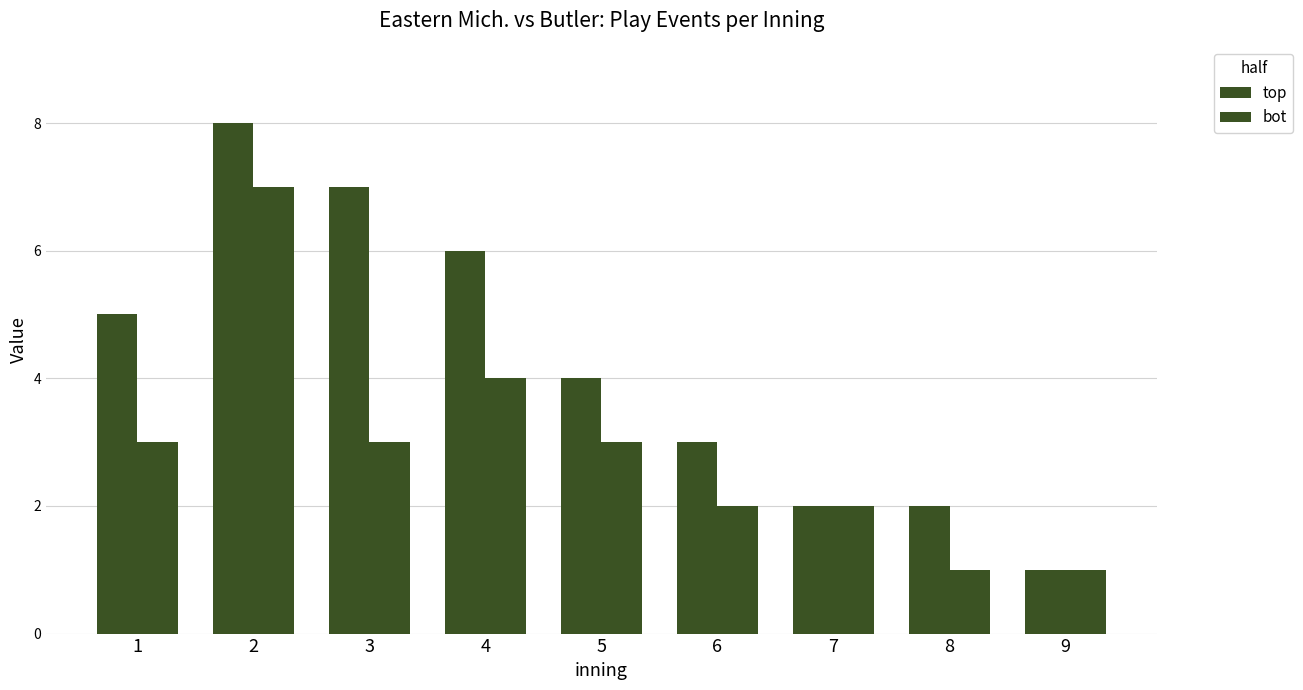

The value of top at 4 is 6. True or false?

True